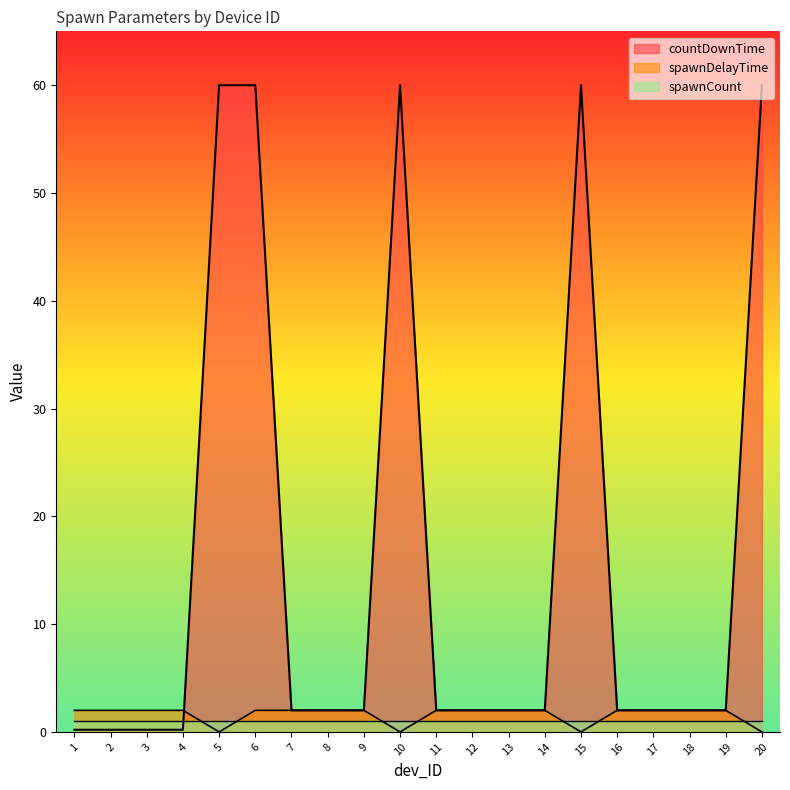

What is the sum of all spawnDelayTime values?

32.0